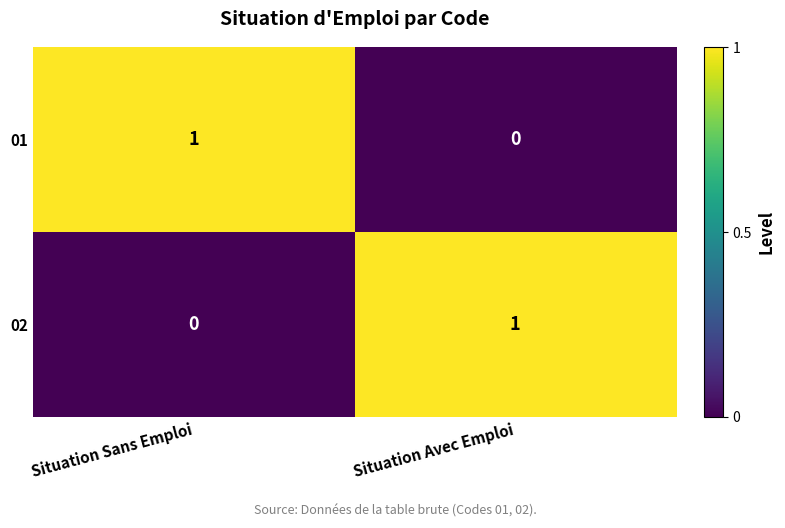

At how many categories does at least one series exceed 0?

2